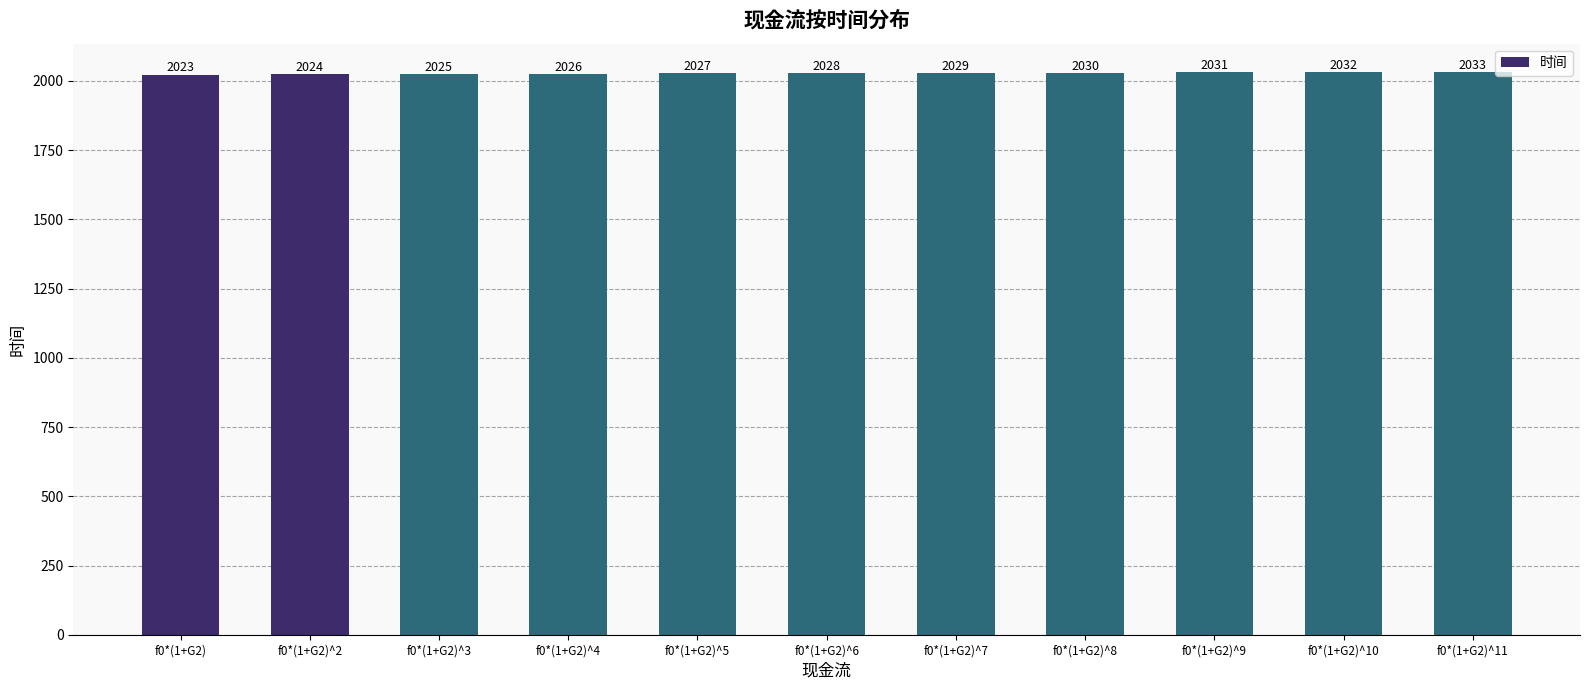

True or false: the data shows 858 at f0*(1+G2)^7.

False